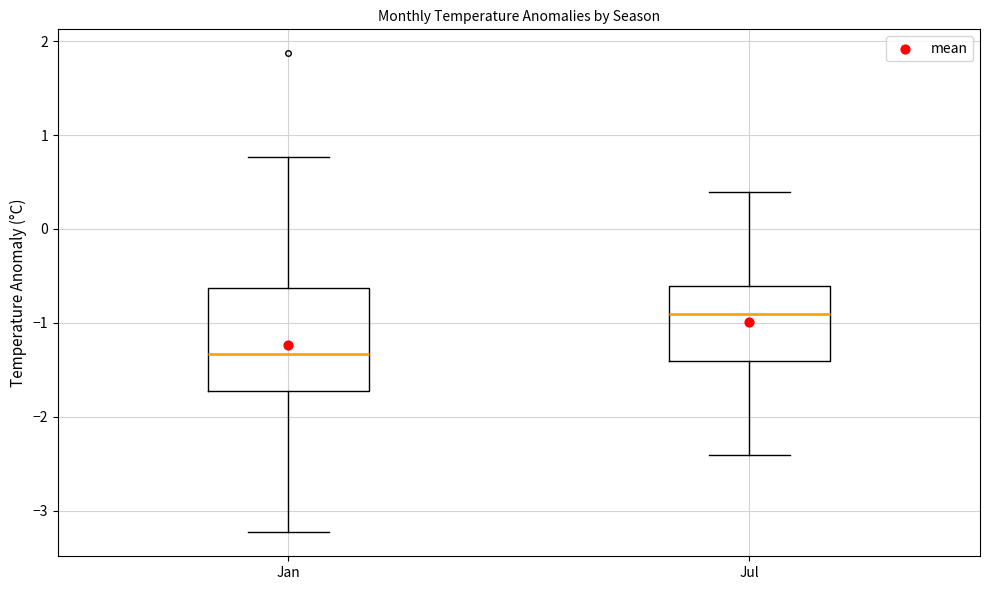

Reading left to right, transcribe this box plot: for each box, give where its median line is, the range the box spans, and where its two whiskers end, as read against the y-axis. The values are not printed on the chart, so give them approximately, as read against the axis.

Jan: median -1.3, box -1.7 to -0.6, whiskers -3.2 to 0.8
Jul: median -0.9, box -1.4 to -0.6, whiskers -2.4 to 0.4